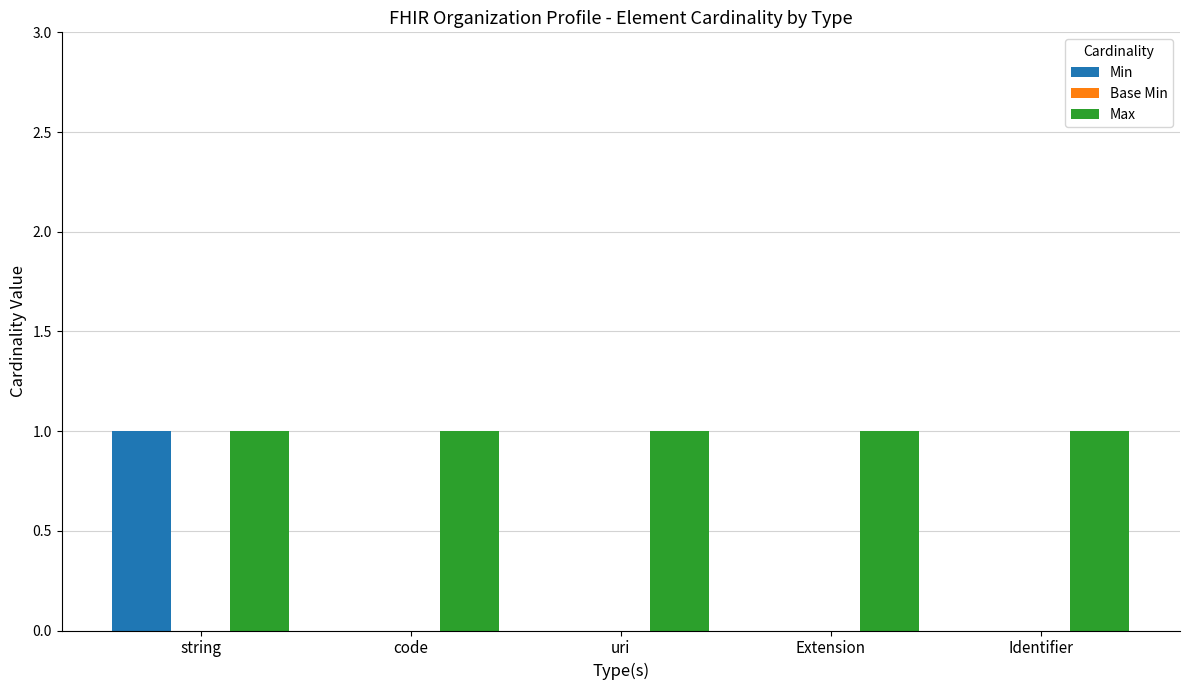

Is the value of Min at Extension greater than the value of Max at code?

No